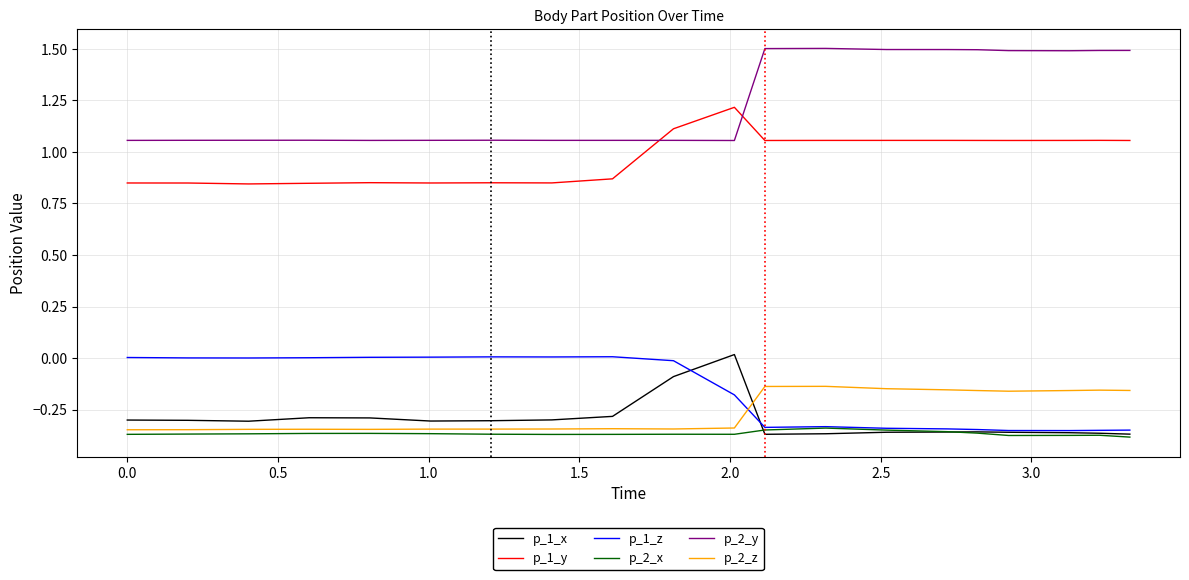

True or false: p_2_z and p_1_x intersect in this chart.

True